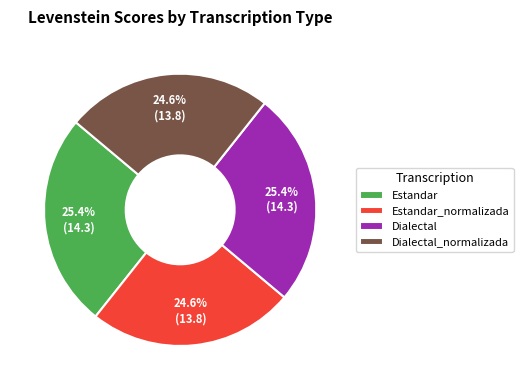

What percentage is the Dialectal_normalizada slice, to the nearest percent?

25%